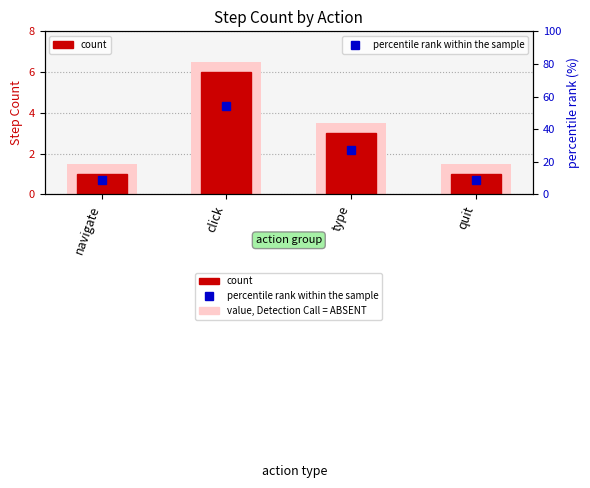

Which series has the largest range (max minus min)?

percentile rank within the sample